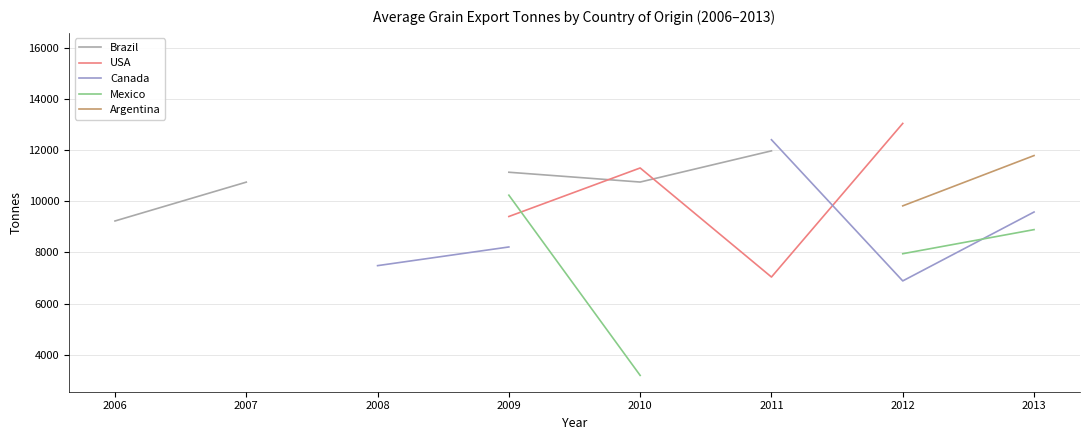

Which has a higher value, 2006 or 2011?

2011